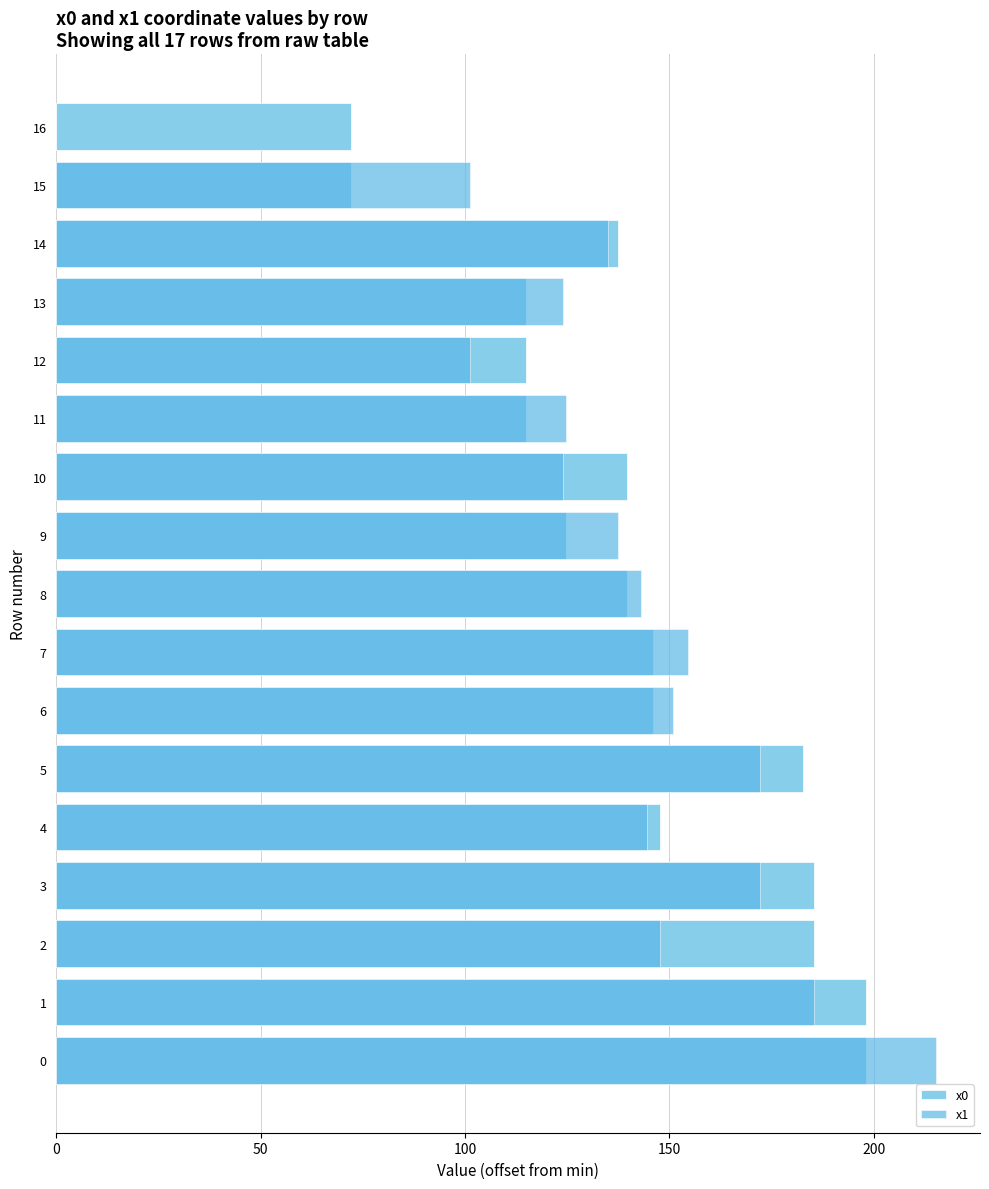

What is the approximate value of x1 at 11?

124.6